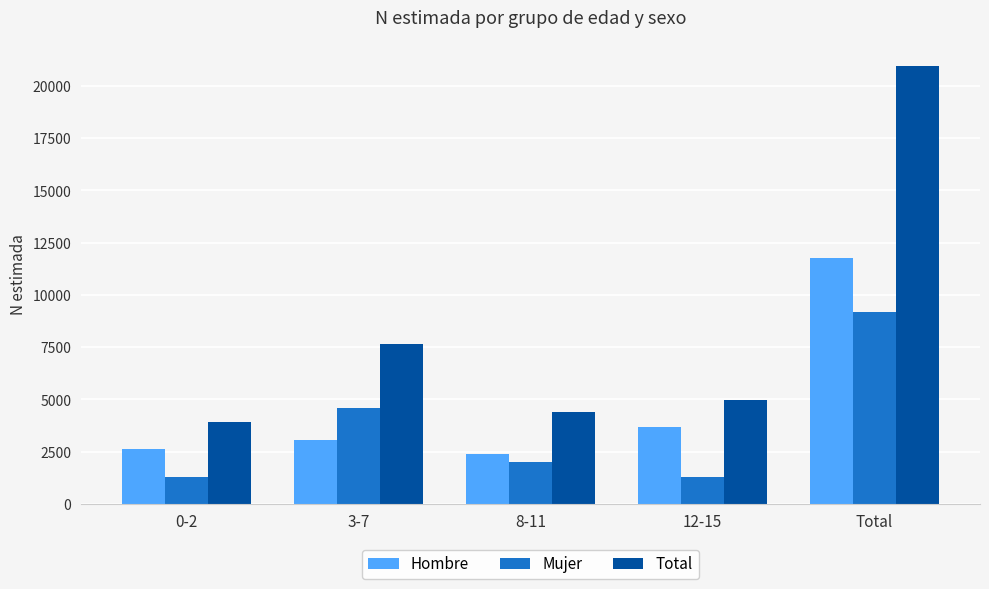

What position from the right is 3-7?

4